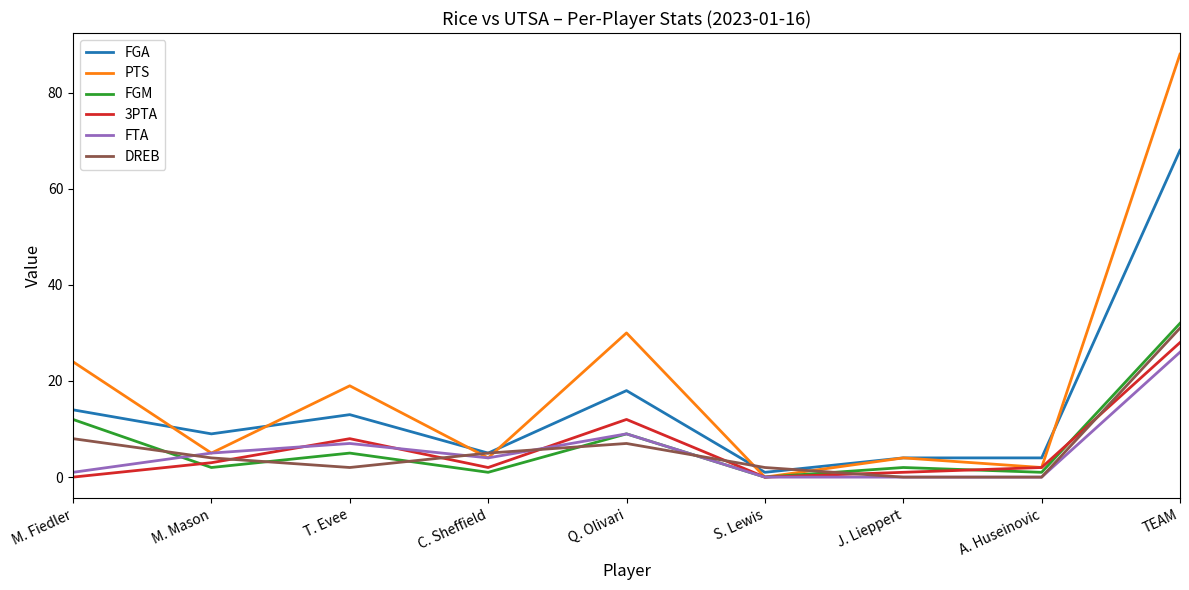

True or false: 3PTA and DREB intersect in this chart.

True